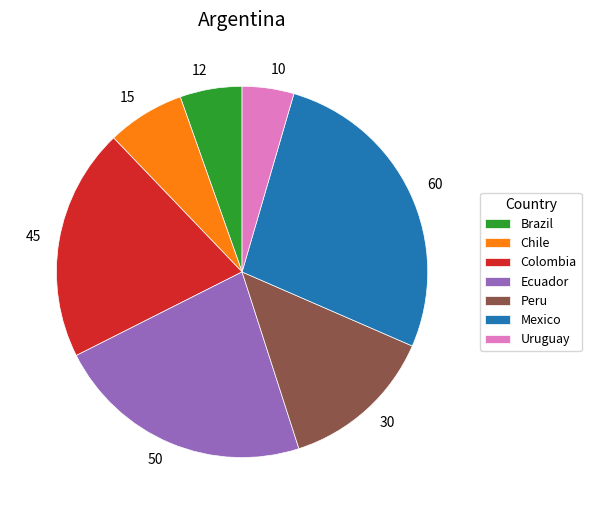

True or false: Colombia accounts for 8% of the total.

False